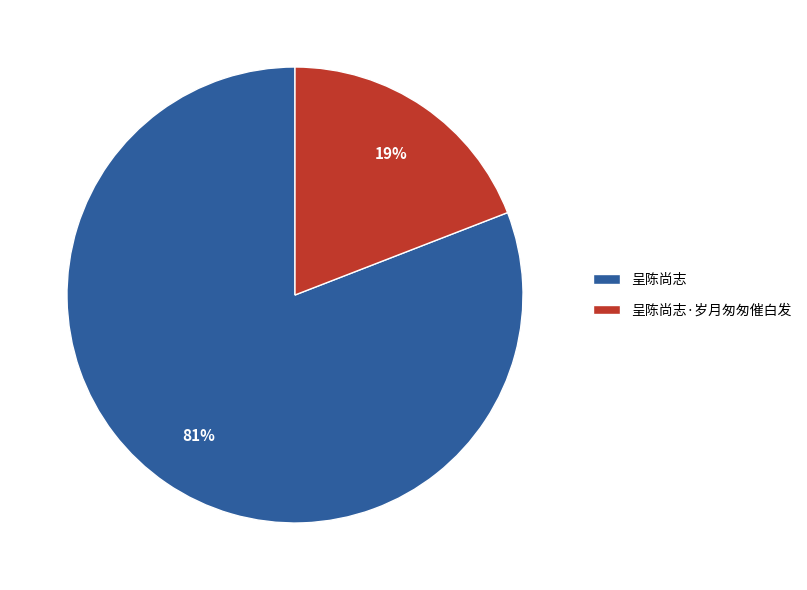

Do 呈陈尚志 and 呈陈尚志·岁月匆匆催白发 together represent more than half of the pie?

Yes